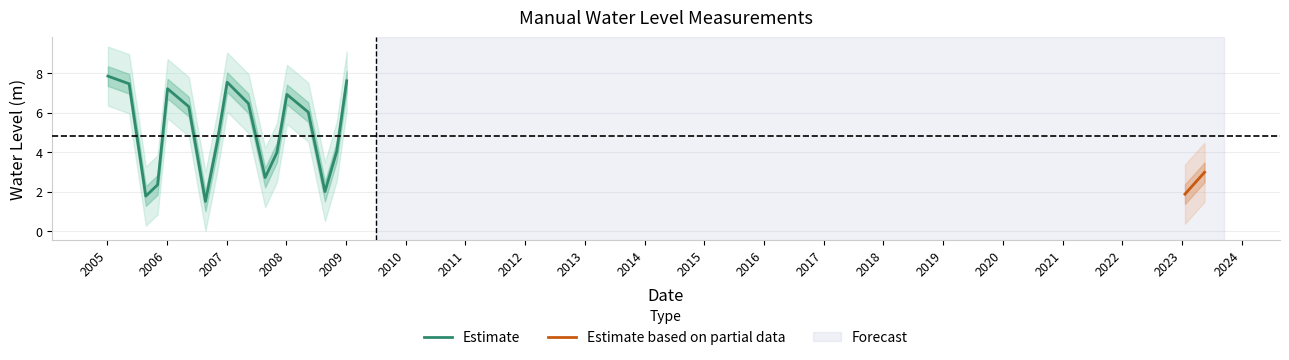

Is this an area chart (filled region under the line)?

No